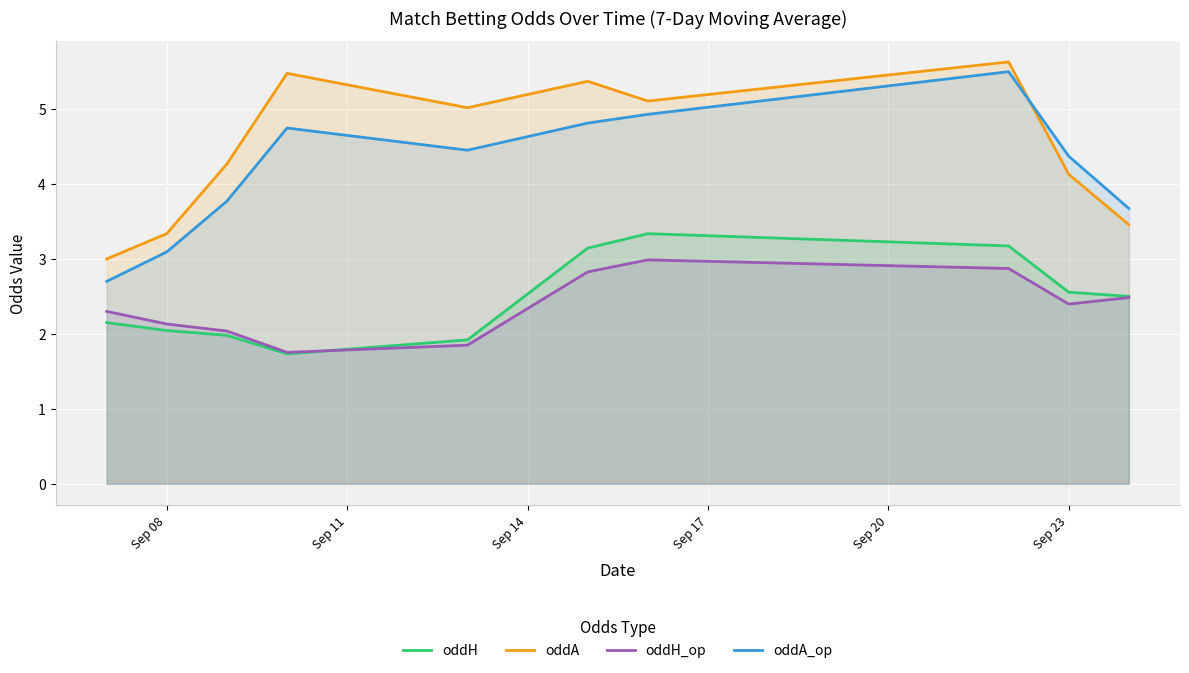

Which series has the largest range (max minus min)?

oddA_op